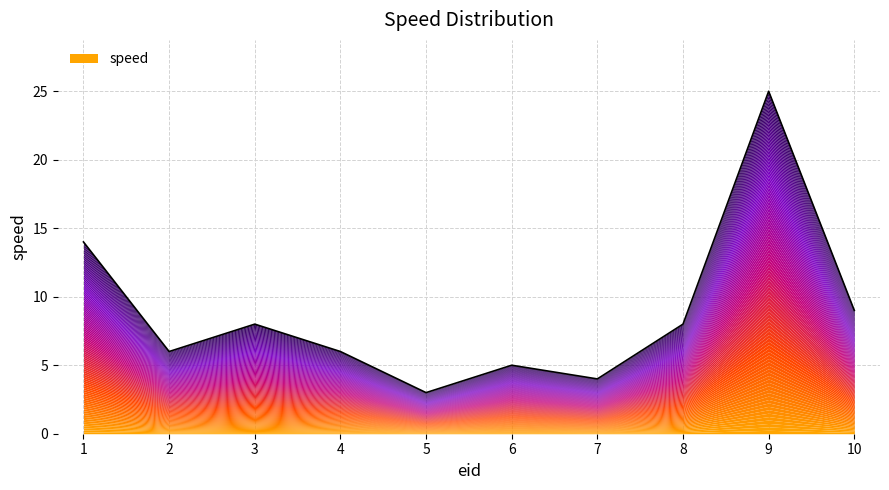

What value does the data have at 9, to the nearest 5?

25